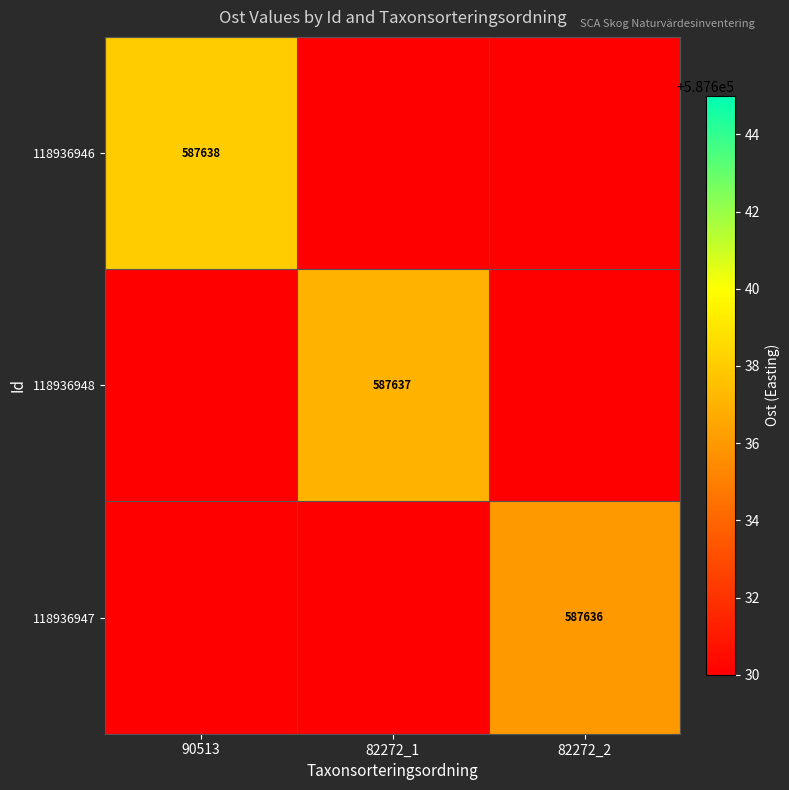

True or false: 118936948 has a value of 587637 at 82272_1.

True